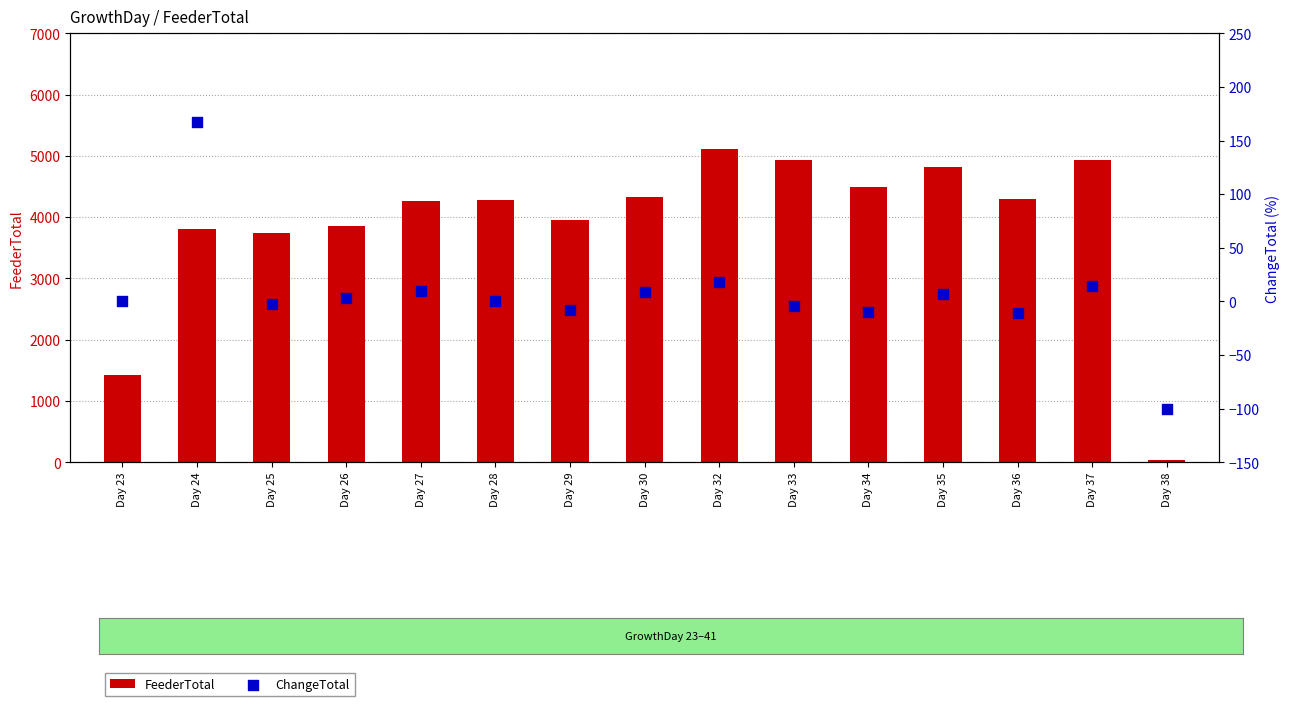

What is the total value across all series at Day 25?

3735